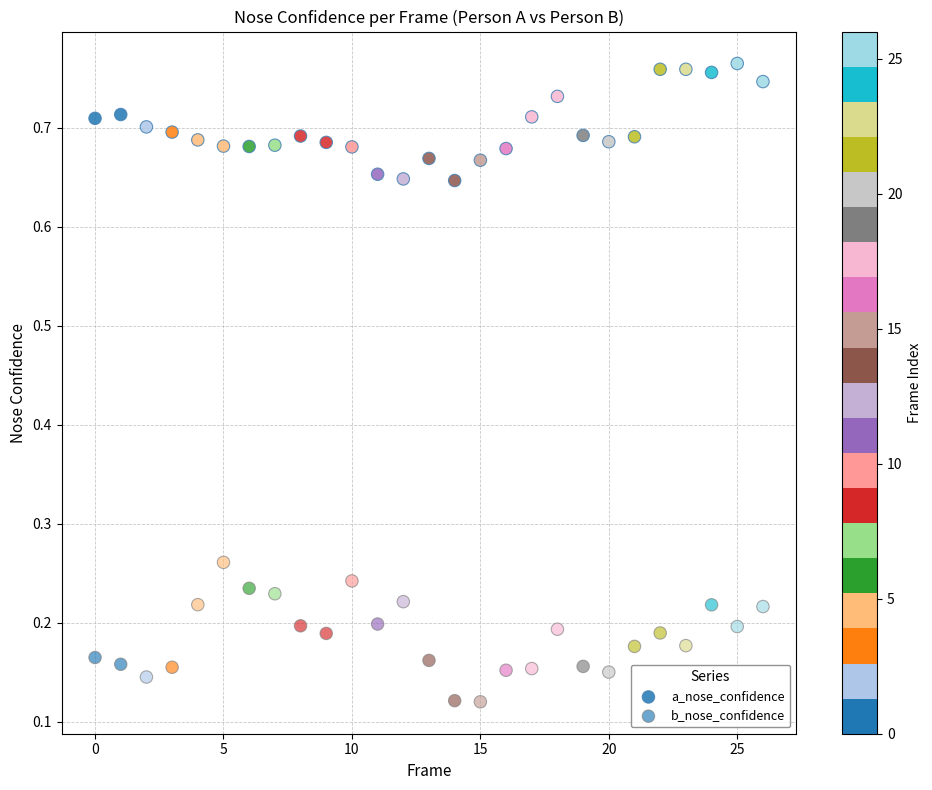

How many points are shown in the scatter plot?

54